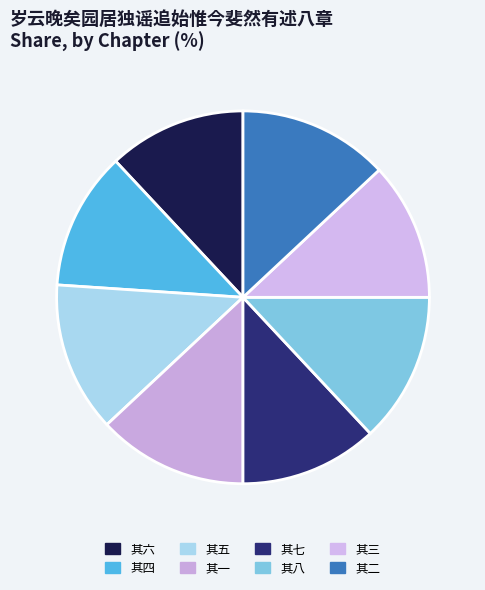

Which slice is the largest?

其八